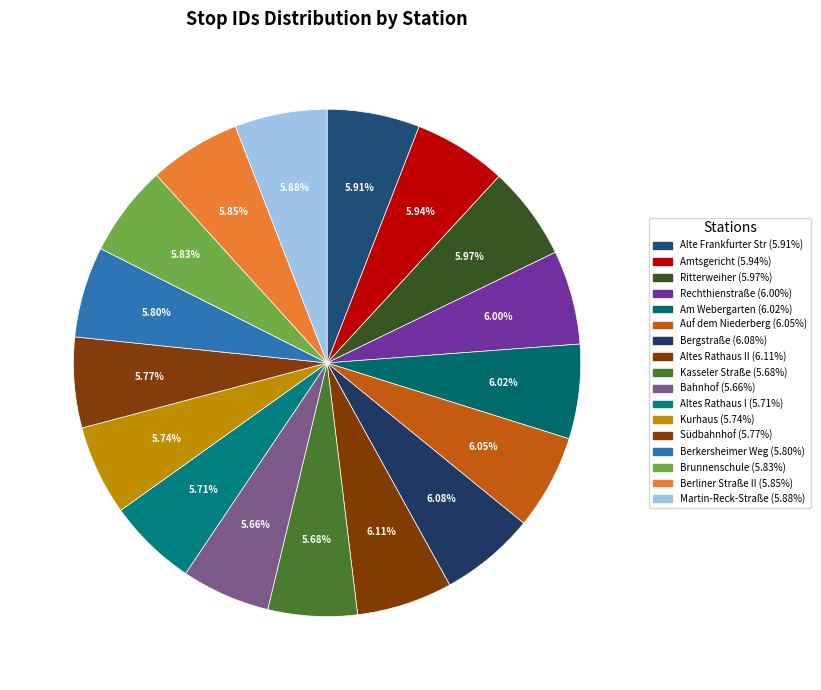

Is there a majority slice in this chart?

No